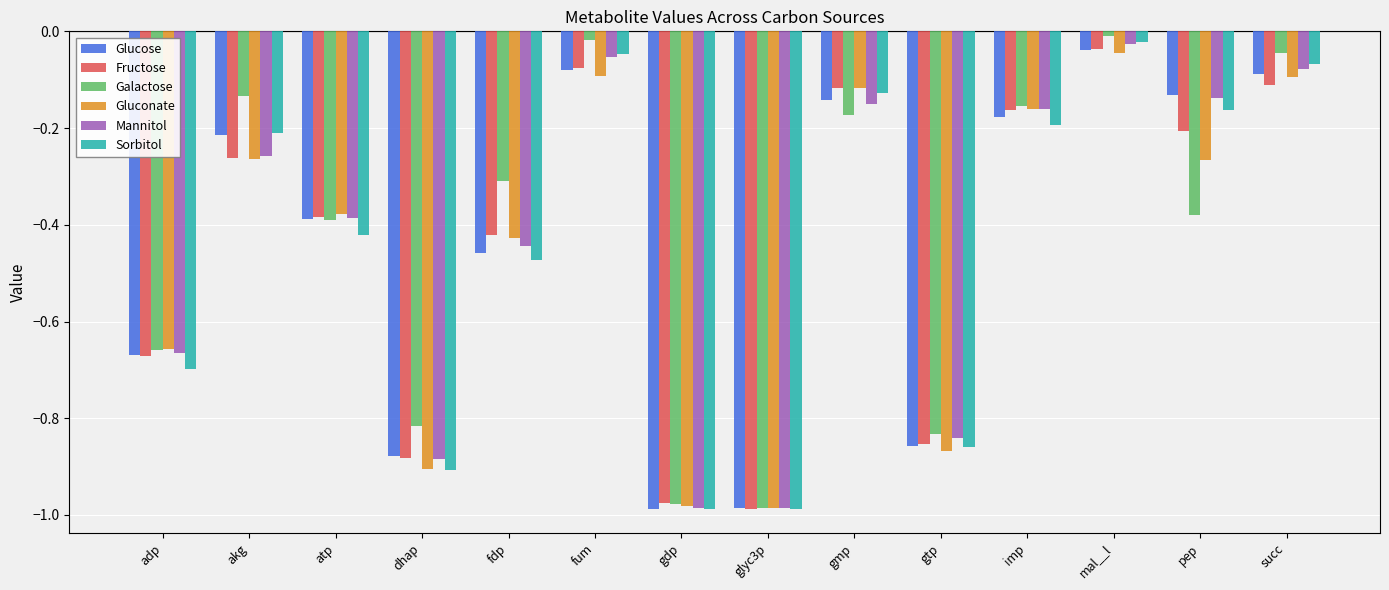

What is the total value across all series at fdp?

-2.5